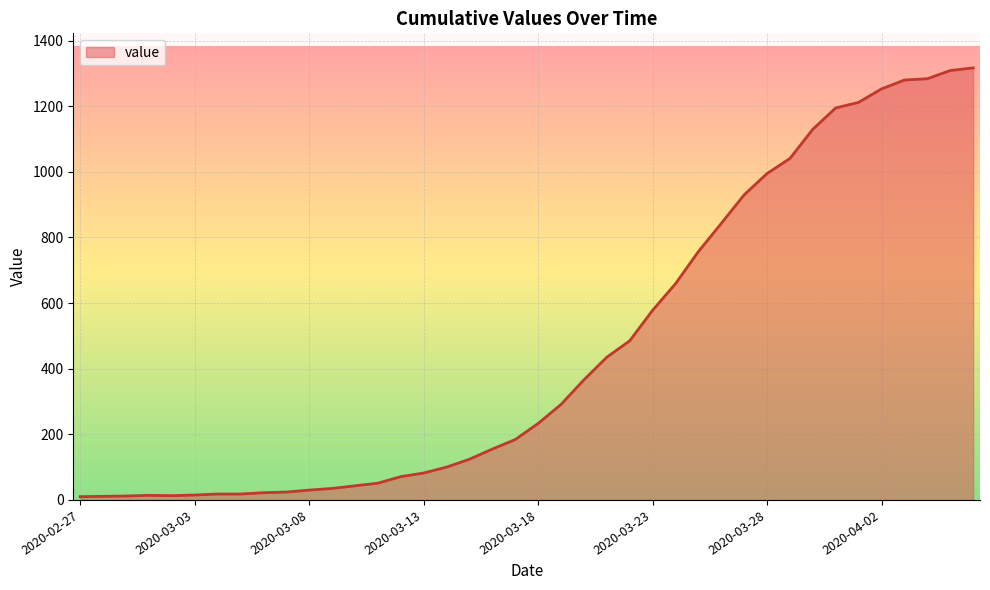

What is the difference between the maximum and minimum values?

1307